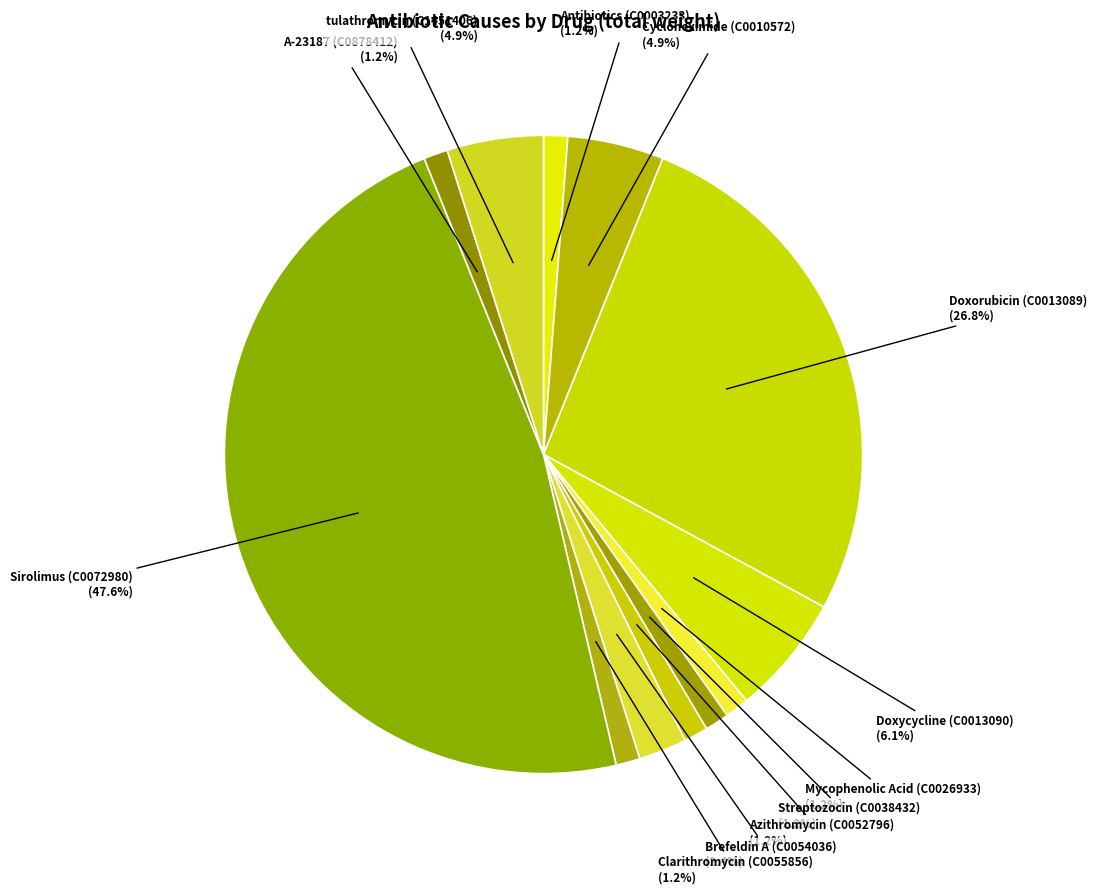

What percentage is NOT represented by Azithromycin (C0052796)?

98.8%